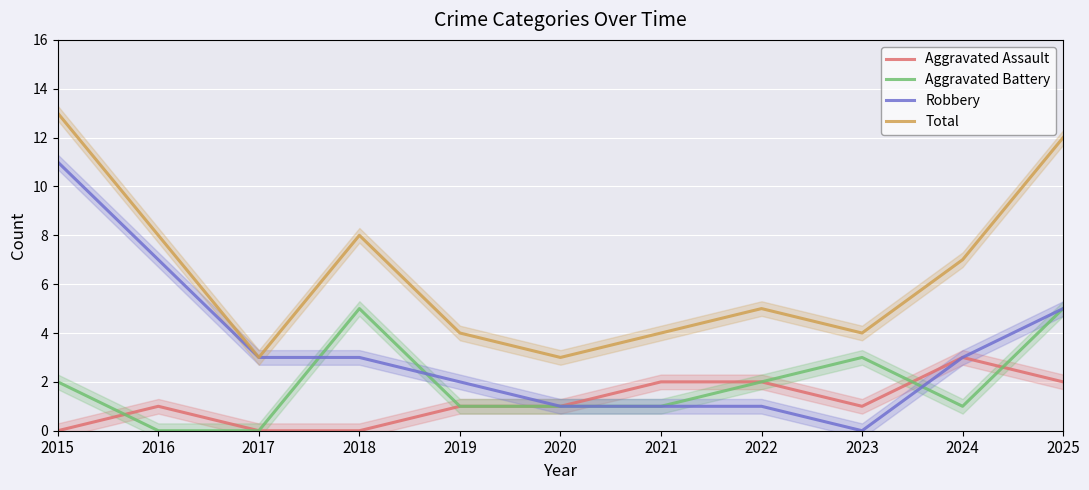

At which category is the sum across all series the highest?

2015